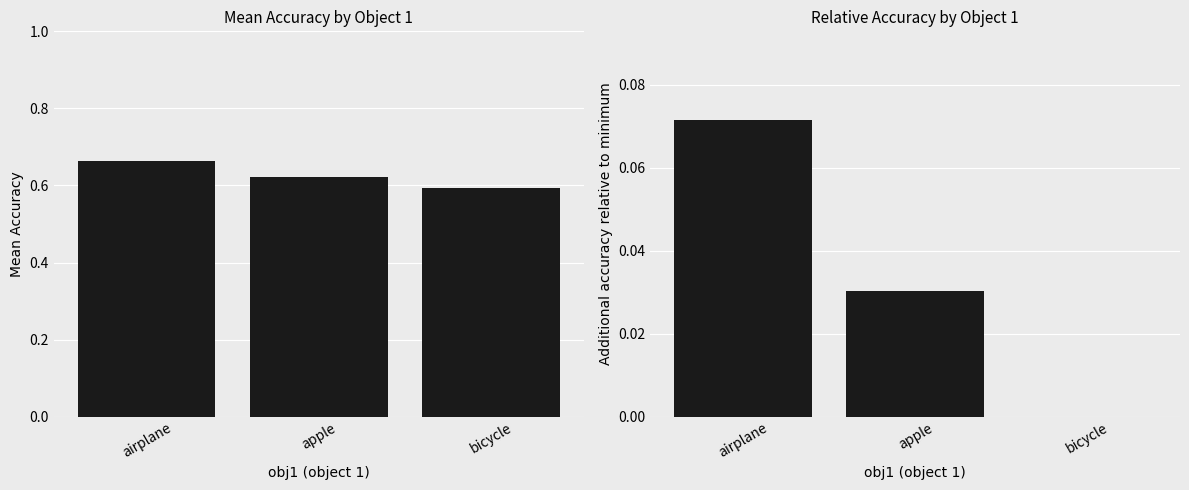

Which series has the largest total across all categories?

Mean Accuracy